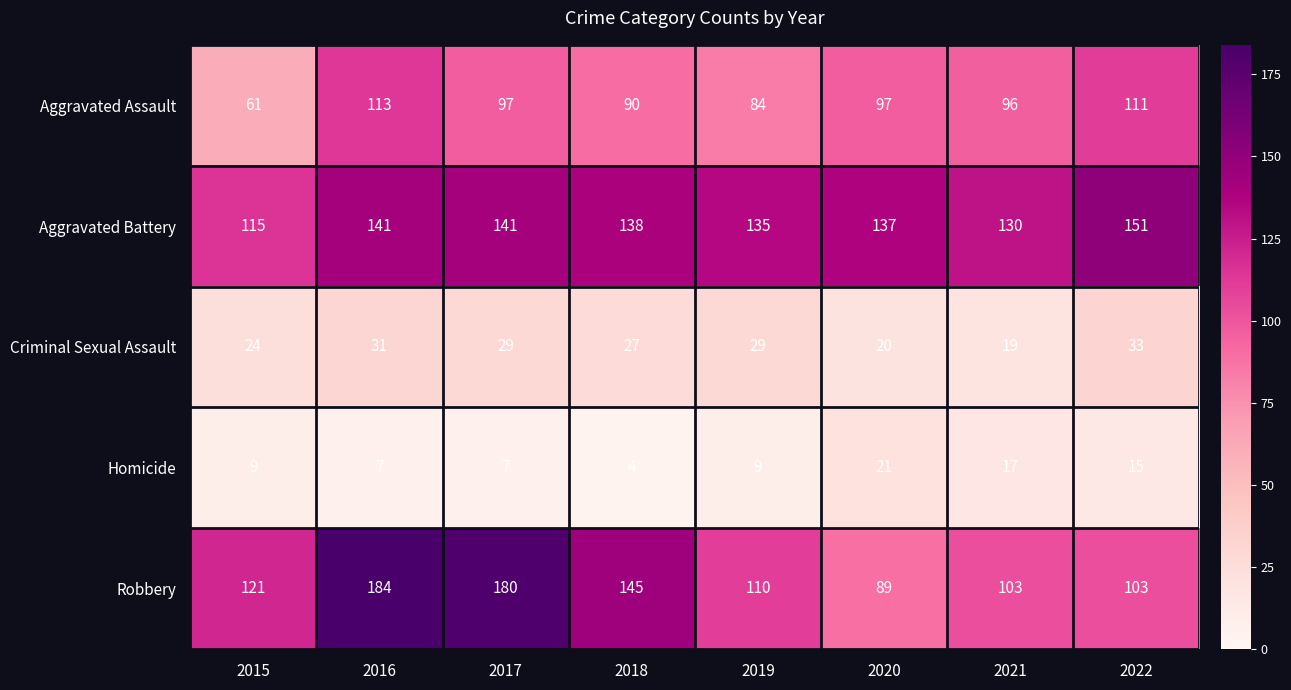

At which category is the sum across all series the highest?

2016